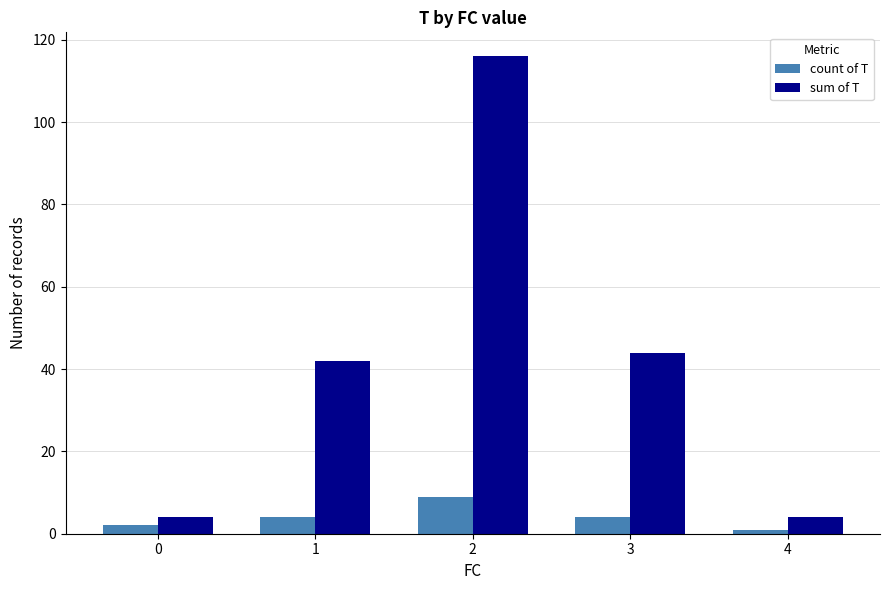

List the series in order of their peak value, highest first.

sum of T, count of T